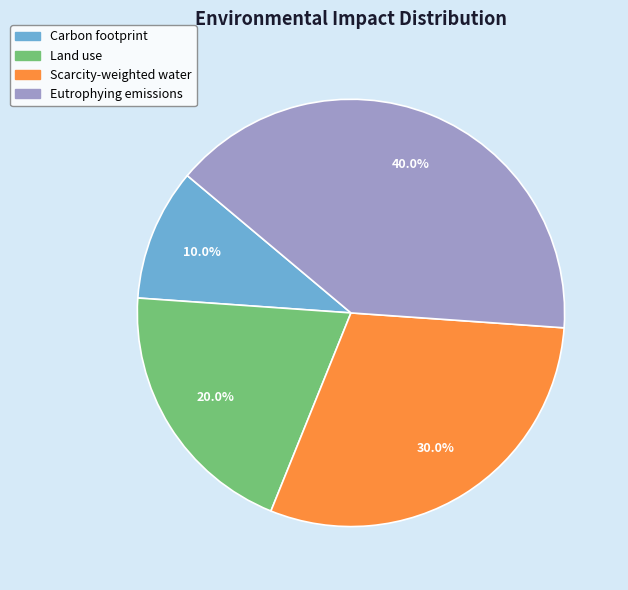

The Scarcity-weighted water slice represents 30% of the pie. True or false?

True